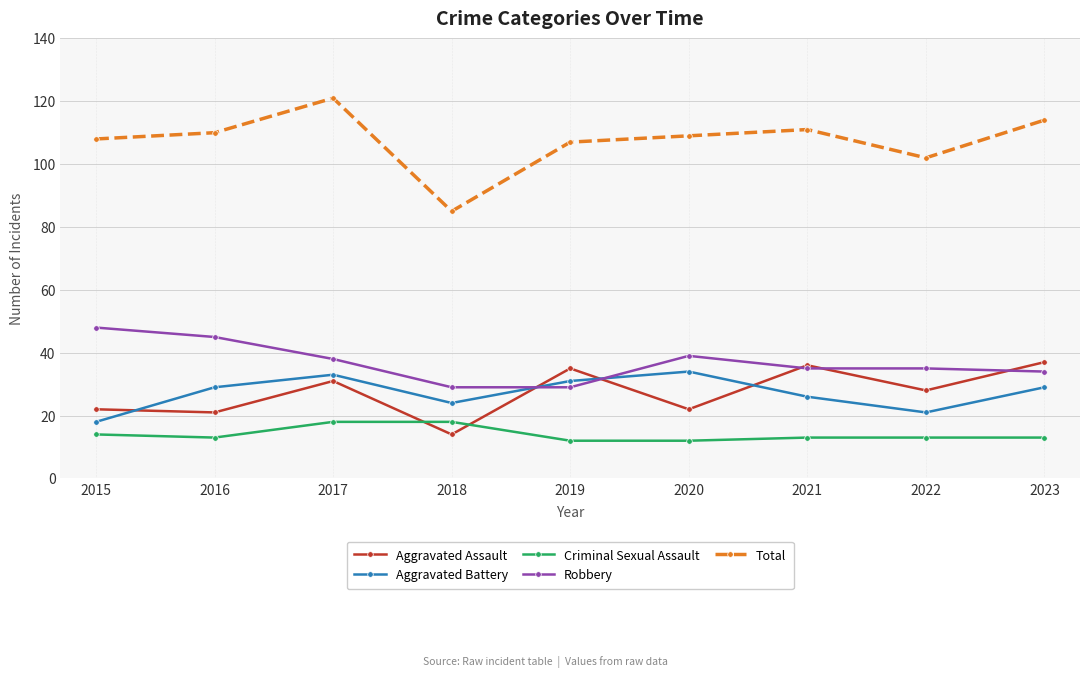

What is the sum of the Aggravated Battery values at 2016 and 2020?

63